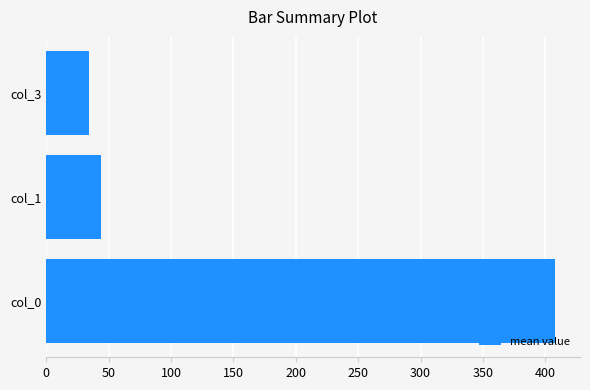

What is the change in value from col_0 to col_1?

-363.4